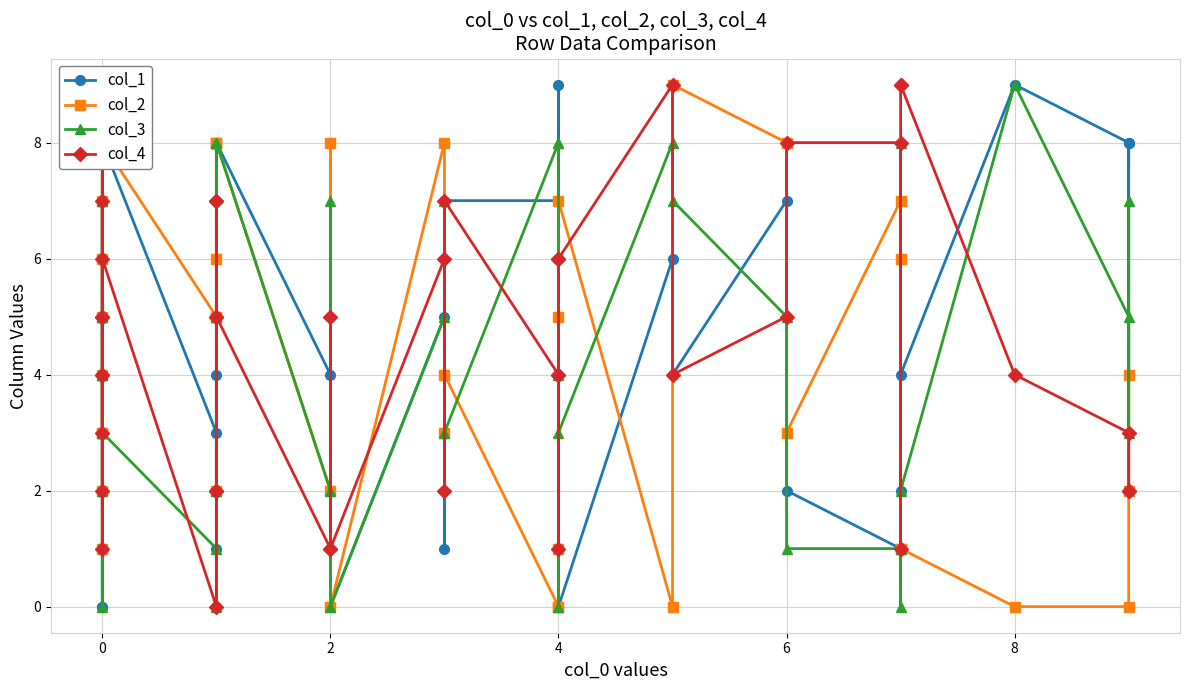

What is the difference between the maximum and minimum values in the col_3 series?

9